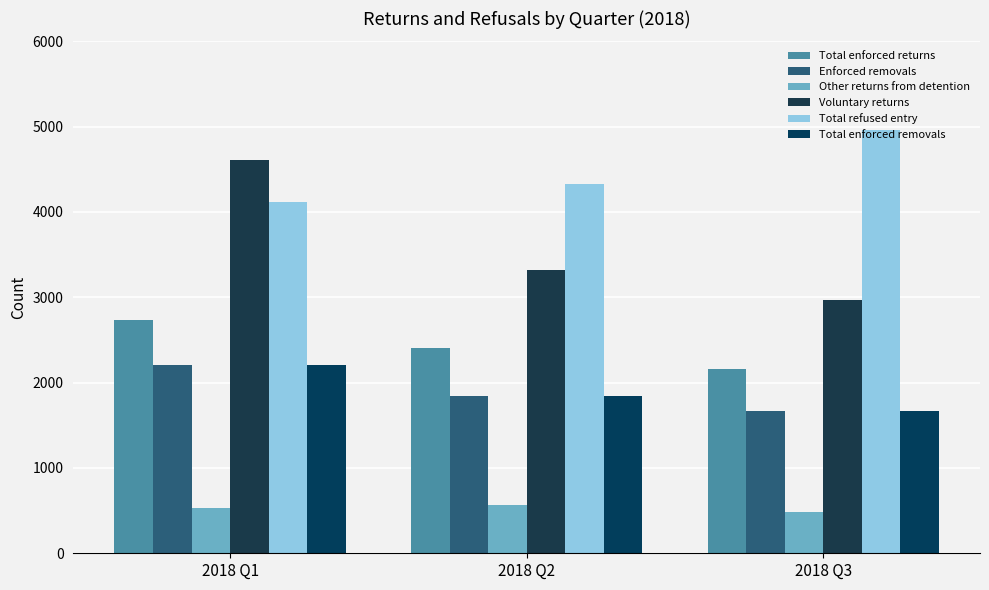

At which label does Enforced removals reach its minimum?

2018 Q3